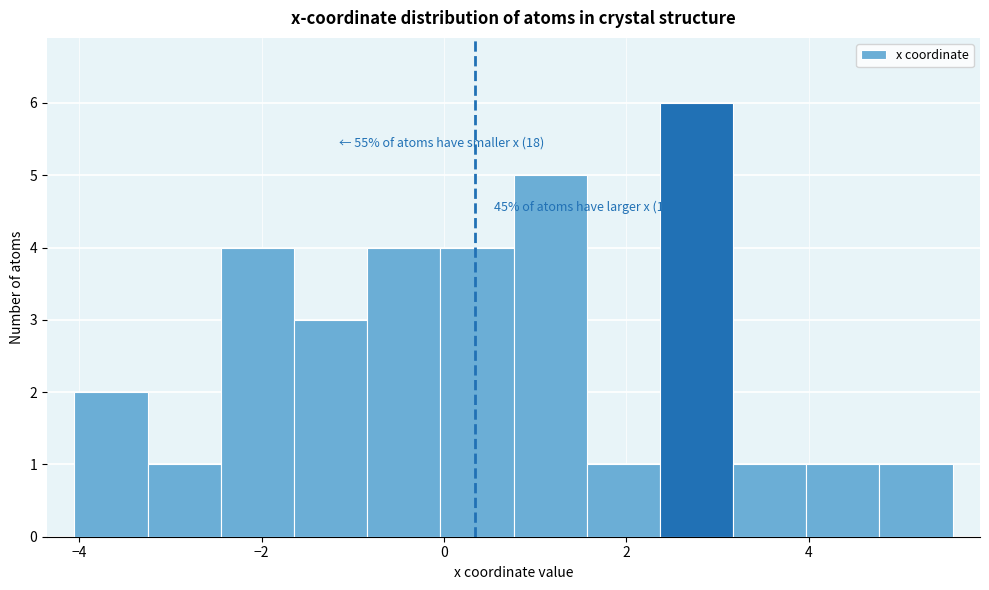

Over which range of the x-axis is the bar tallest?

2.4 to 3.2